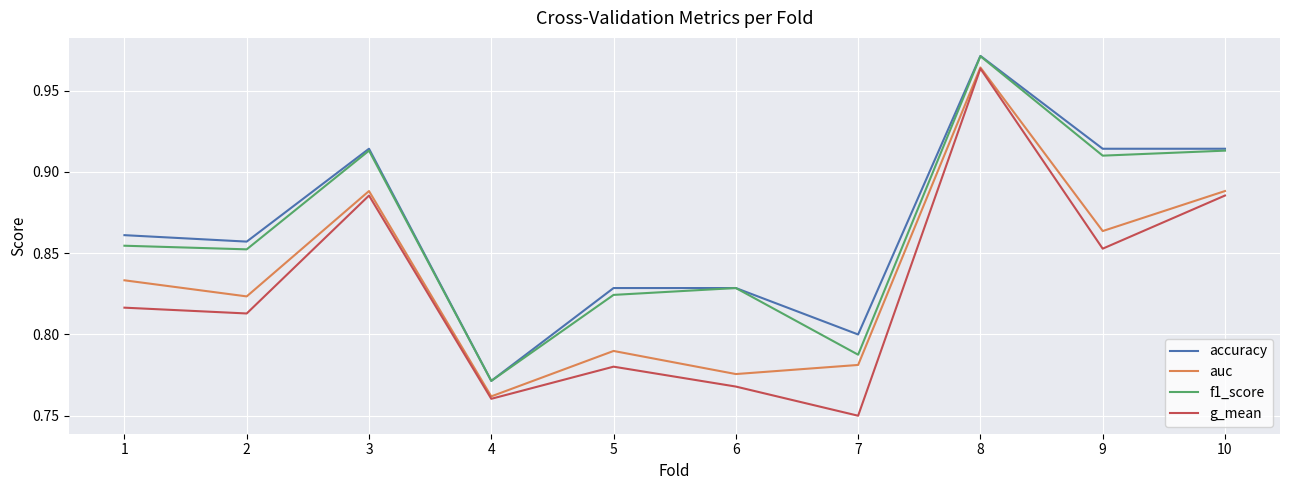

How many lines are shown in the chart?

4